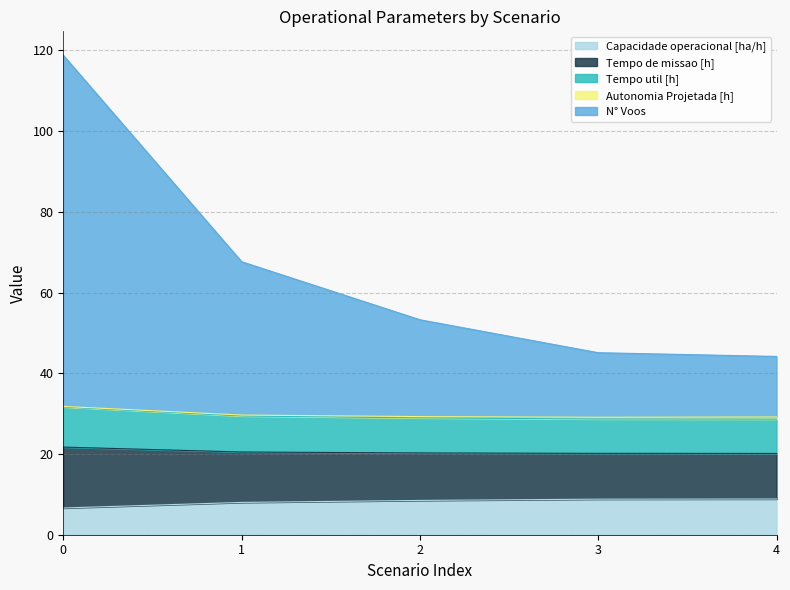

What is the maximum value for Capacidade operacional [ha/h]?

8.8